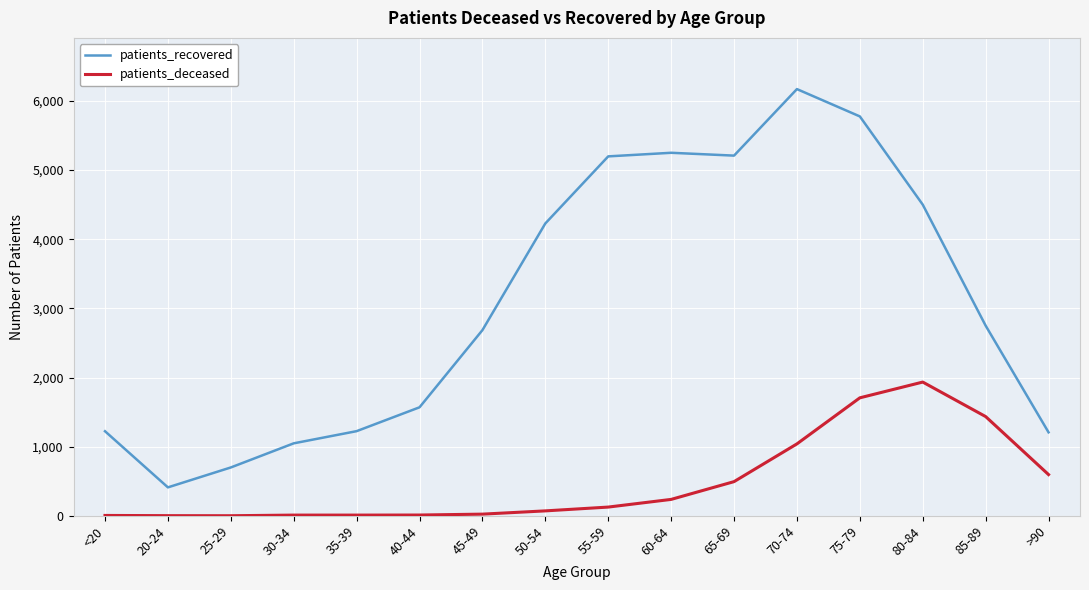

Rank the series at <20 from lowest to highest value.

patients_deceased, patients_recovered